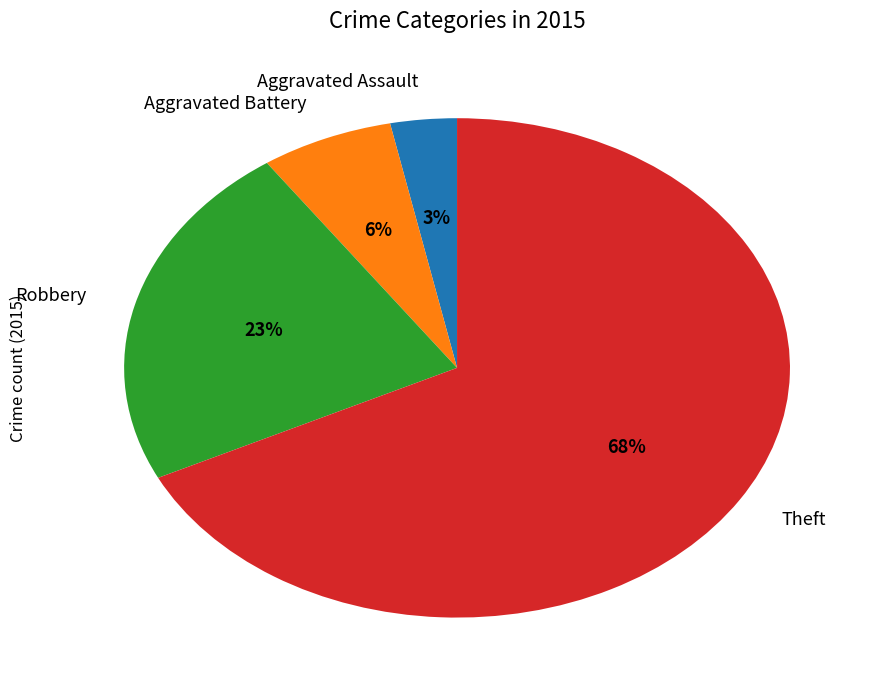

What is the smallest slice in the pie chart?

Aggravated Assault